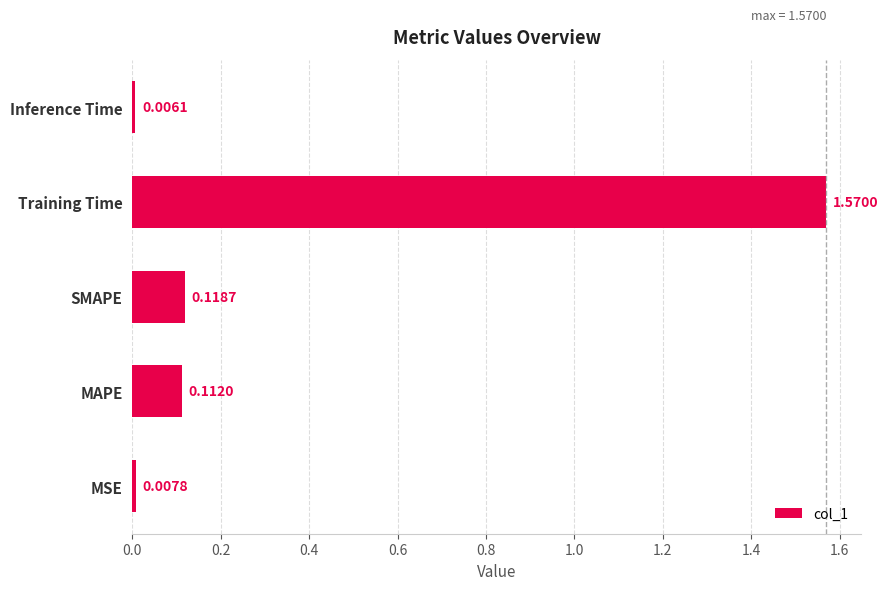

Does the chart contain any negative values?

No